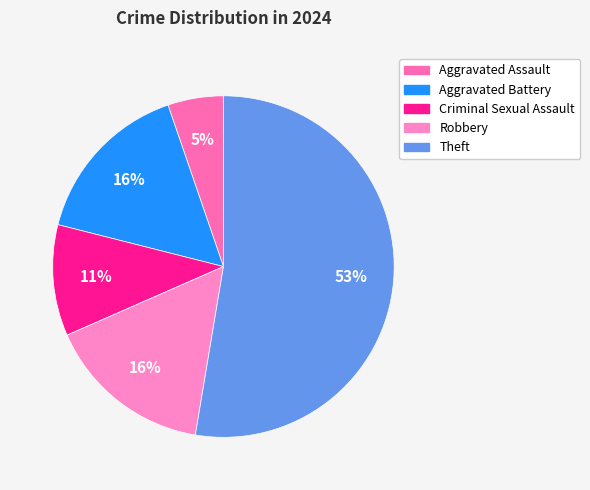

What percentage is the Aggravated Battery slice, to the nearest percent?

16%